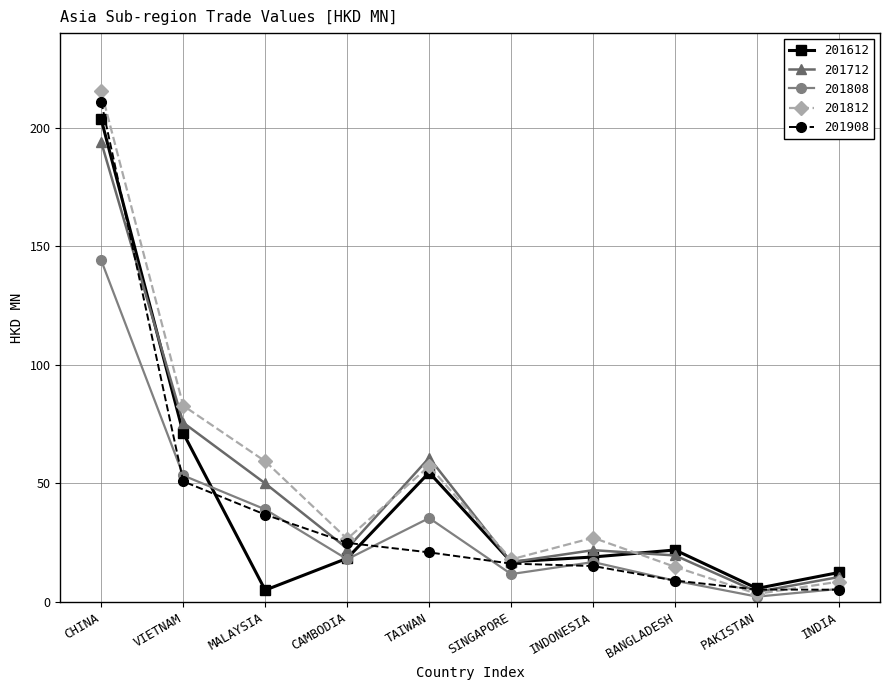

What is the total value across all series at CHINA?

968.0